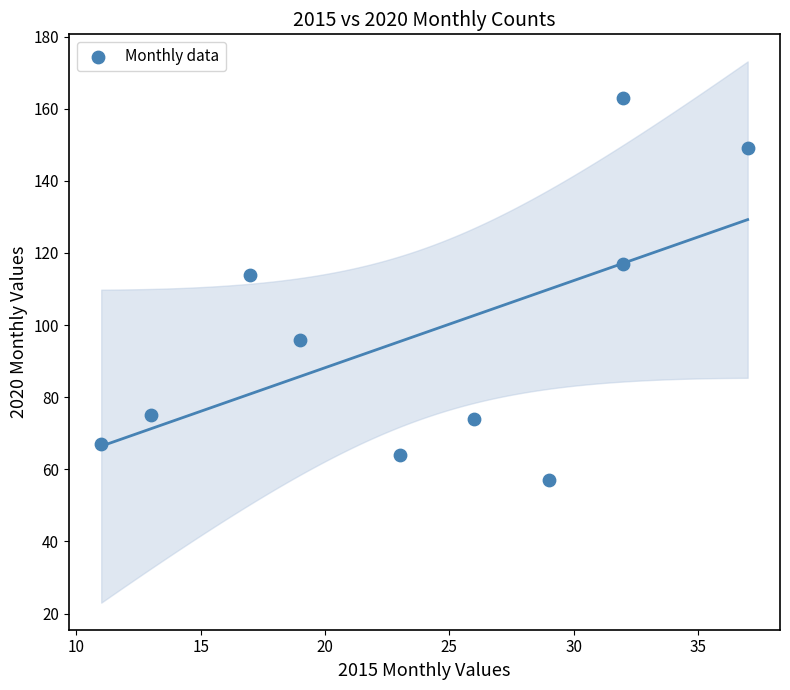

What is the range of X values (max minus min)?

26